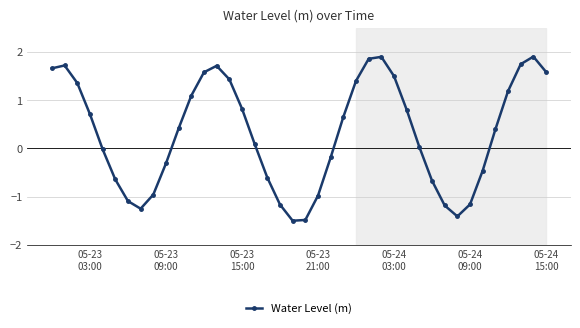

What is the average value?

0.3